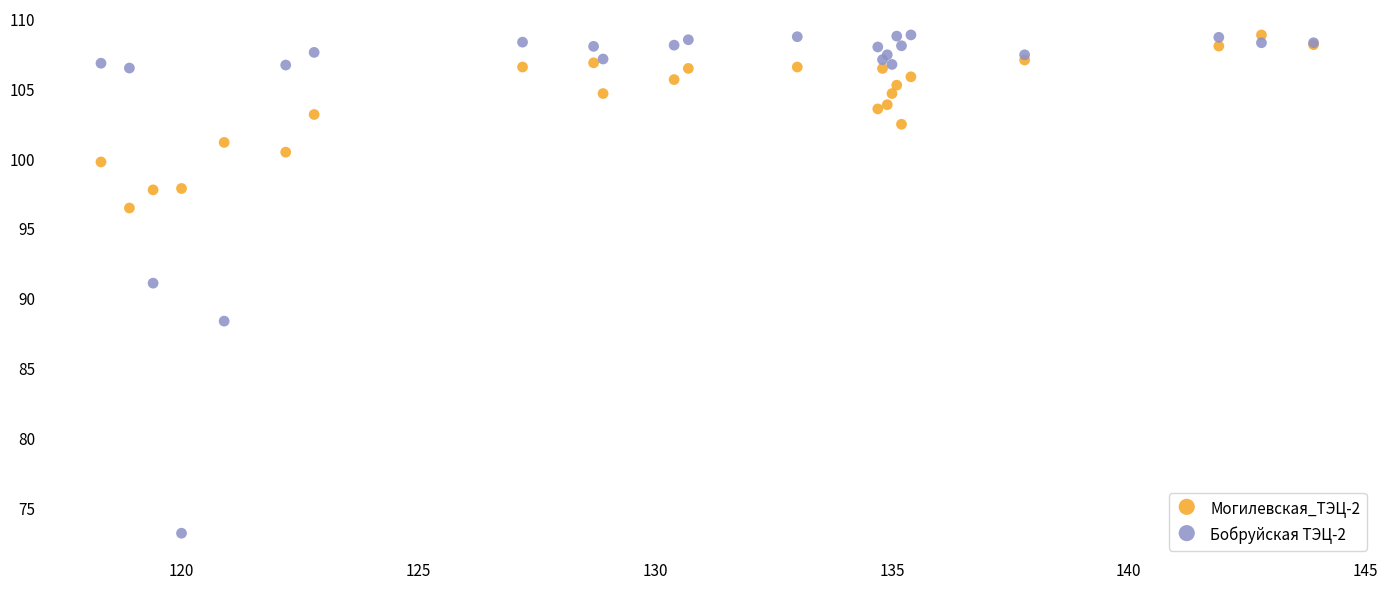

Which series has the largest Y range (max minus min)?

Бобруйская ТЭЦ-2